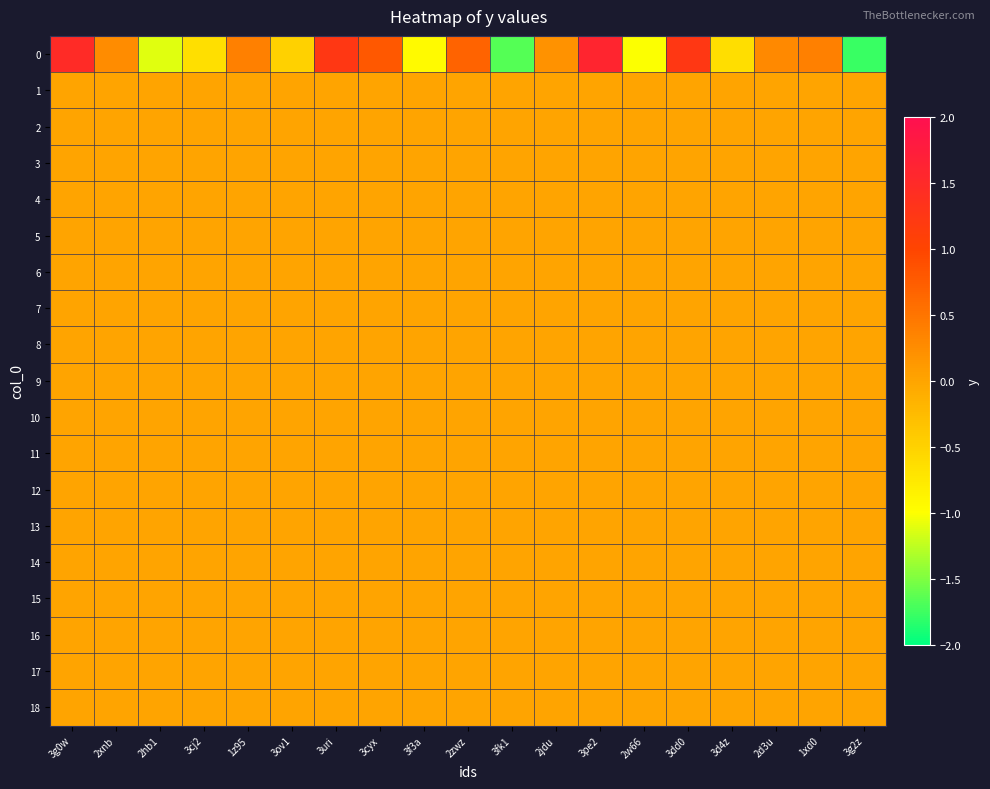

Reading right to left, what are all the values shown in this chart?

0: 3g2z=-1.8	1xd0=0.4	2d3u=0.3	3d4z=-0.6	3dd0=1.2	2w66=-1.0	3pe2=1.6	2jdu=0.2	3fk1=-1.7	2zwz=0.7	3f3a=-0.9	3cyx=0.8	3uri=1.2	3ov1=-0.5	1z95=0.4	3cj2=-0.6	2hb1=-1.1	2xnb=0.3	3g0w=1.5
1: 3g2z=0.0	1xd0=0.0	2d3u=0.0	3d4z=0.0	3dd0=0.0	2w66=0.0	3pe2=0.0	2jdu=0.0	3fk1=0.0	2zwz=0.0	3f3a=0.0	3cyx=0.0	3uri=0.0	3ov1=0.0	1z95=0.0	3cj2=0.0	2hb1=0.0	2xnb=0.0	3g0w=0.0
2: 3g2z=0.0	1xd0=0.0	2d3u=0.0	3d4z=0.0	3dd0=0.0	2w66=0.0	3pe2=0.0	2jdu=0.0	3fk1=0.0	2zwz=0.0	3f3a=0.0	3cyx=0.0	3uri=0.0	3ov1=0.0	1z95=0.0	3cj2=0.0	2hb1=0.0	2xnb=0.0	3g0w=0.0
3: 3g2z=0.0	1xd0=0.0	2d3u=0.0	3d4z=0.0	3dd0=0.0	2w66=0.0	3pe2=0.0	2jdu=0.0	3fk1=0.0	2zwz=0.0	3f3a=0.0	3cyx=0.0	3uri=0.0	3ov1=0.0	1z95=0.0	3cj2=0.0	2hb1=0.0	2xnb=0.0	3g0w=0.0
4: 3g2z=0.0	1xd0=0.0	2d3u=0.0	3d4z=0.0	3dd0=0.0	2w66=0.0	3pe2=0.0	2jdu=0.0	3fk1=0.0	2zwz=0.0	3f3a=0.0	3cyx=0.0	3uri=0.0	3ov1=0.0	1z95=0.0	3cj2=0.0	2hb1=0.0	2xnb=0.0	3g0w=0.0
5: 3g2z=0.0	1xd0=0.0	2d3u=0.0	3d4z=0.0	3dd0=0.0	2w66=0.0	3pe2=0.0	2jdu=0.0	3fk1=0.0	2zwz=0.0	3f3a=0.0	3cyx=0.0	3uri=0.0	3ov1=0.0	1z95=0.0	3cj2=0.0	2hb1=0.0	2xnb=0.0	3g0w=0.0
6: 3g2z=0.0	1xd0=0.0	2d3u=0.0	3d4z=0.0	3dd0=0.0	2w66=0.0	3pe2=0.0	2jdu=0.0	3fk1=0.0	2zwz=0.0	3f3a=0.0	3cyx=0.0	3uri=0.0	3ov1=0.0	1z95=0.0	3cj2=0.0	2hb1=0.0	2xnb=0.0	3g0w=0.0
7: 3g2z=0.0	1xd0=0.0	2d3u=0.0	3d4z=0.0	3dd0=0.0	2w66=0.0	3pe2=0.0	2jdu=0.0	3fk1=0.0	2zwz=0.0	3f3a=0.0	3cyx=0.0	3uri=0.0	3ov1=0.0	1z95=0.0	3cj2=0.0	2hb1=0.0	2xnb=0.0	3g0w=0.0
8: 3g2z=0.0	1xd0=0.0	2d3u=0.0	3d4z=0.0	3dd0=0.0	2w66=0.0	3pe2=0.0	2jdu=0.0	3fk1=0.0	2zwz=0.0	3f3a=0.0	3cyx=0.0	3uri=0.0	3ov1=0.0	1z95=0.0	3cj2=0.0	2hb1=0.0	2xnb=0.0	3g0w=0.0
9: 3g2z=0.0	1xd0=0.0	2d3u=0.0	3d4z=0.0	3dd0=0.0	2w66=0.0	3pe2=0.0	2jdu=0.0	3fk1=0.0	2zwz=0.0	3f3a=0.0	3cyx=0.0	3uri=0.0	3ov1=0.0	1z95=0.0	3cj2=0.0	2hb1=0.0	2xnb=0.0	3g0w=0.0
10: 3g2z=0.0	1xd0=0.0	2d3u=0.0	3d4z=0.0	3dd0=0.0	2w66=0.0	3pe2=0.0	2jdu=0.0	3fk1=0.0	2zwz=0.0	3f3a=0.0	3cyx=0.0	3uri=0.0	3ov1=0.0	1z95=0.0	3cj2=0.0	2hb1=0.0	2xnb=0.0	3g0w=0.0
11: 3g2z=0.0	1xd0=0.0	2d3u=0.0	3d4z=0.0	3dd0=0.0	2w66=0.0	3pe2=0.0	2jdu=0.0	3fk1=0.0	2zwz=0.0	3f3a=0.0	3cyx=0.0	3uri=0.0	3ov1=0.0	1z95=0.0	3cj2=0.0	2hb1=0.0	2xnb=0.0	3g0w=0.0
12: 3g2z=0.0	1xd0=0.0	2d3u=0.0	3d4z=0.0	3dd0=0.0	2w66=0.0	3pe2=0.0	2jdu=0.0	3fk1=0.0	2zwz=0.0	3f3a=0.0	3cyx=0.0	3uri=0.0	3ov1=0.0	1z95=0.0	3cj2=0.0	2hb1=0.0	2xnb=0.0	3g0w=0.0
13: 3g2z=0.0	1xd0=0.0	2d3u=0.0	3d4z=0.0	3dd0=0.0	2w66=0.0	3pe2=0.0	2jdu=0.0	3fk1=0.0	2zwz=0.0	3f3a=0.0	3cyx=0.0	3uri=0.0	3ov1=0.0	1z95=0.0	3cj2=0.0	2hb1=0.0	2xnb=0.0	3g0w=0.0
14: 3g2z=0.0	1xd0=0.0	2d3u=0.0	3d4z=0.0	3dd0=0.0	2w66=0.0	3pe2=0.0	2jdu=0.0	3fk1=0.0	2zwz=0.0	3f3a=0.0	3cyx=0.0	3uri=0.0	3ov1=0.0	1z95=0.0	3cj2=0.0	2hb1=0.0	2xnb=0.0	3g0w=0.0
15: 3g2z=0.0	1xd0=0.0	2d3u=0.0	3d4z=0.0	3dd0=0.0	2w66=0.0	3pe2=0.0	2jdu=0.0	3fk1=0.0	2zwz=0.0	3f3a=0.0	3cyx=0.0	3uri=0.0	3ov1=0.0	1z95=0.0	3cj2=0.0	2hb1=0.0	2xnb=0.0	3g0w=0.0
16: 3g2z=0.0	1xd0=0.0	2d3u=0.0	3d4z=0.0	3dd0=0.0	2w66=0.0	3pe2=0.0	2jdu=0.0	3fk1=0.0	2zwz=0.0	3f3a=0.0	3cyx=0.0	3uri=0.0	3ov1=0.0	1z95=0.0	3cj2=0.0	2hb1=0.0	2xnb=0.0	3g0w=0.0
17: 3g2z=0.0	1xd0=0.0	2d3u=0.0	3d4z=0.0	3dd0=0.0	2w66=0.0	3pe2=0.0	2jdu=0.0	3fk1=0.0	2zwz=0.0	3f3a=0.0	3cyx=0.0	3uri=0.0	3ov1=0.0	1z95=0.0	3cj2=0.0	2hb1=0.0	2xnb=0.0	3g0w=0.0
18: 3g2z=0.0	1xd0=0.0	2d3u=0.0	3d4z=0.0	3dd0=0.0	2w66=0.0	3pe2=0.0	2jdu=0.0	3fk1=0.0	2zwz=0.0	3f3a=0.0	3cyx=0.0	3uri=0.0	3ov1=0.0	1z95=0.0	3cj2=0.0	2hb1=0.0	2xnb=0.0	3g0w=0.0